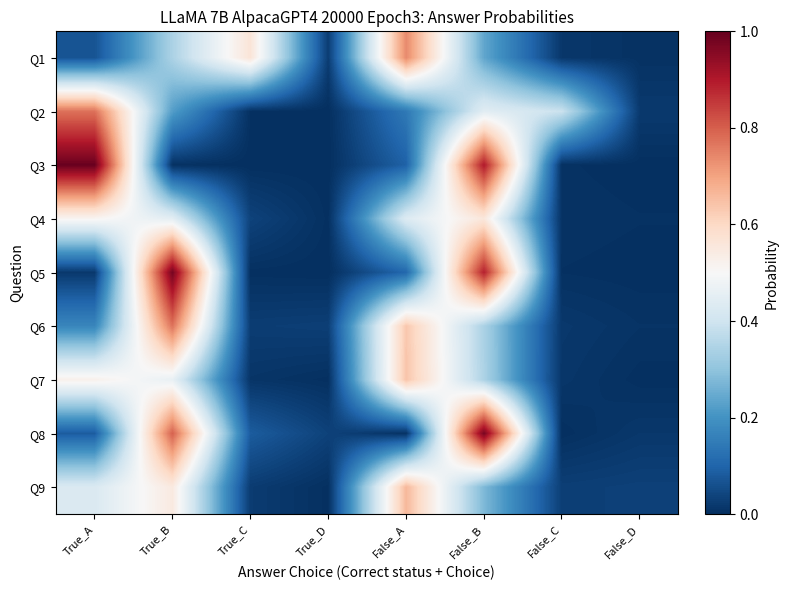

How many categories are shown in the chart?

8